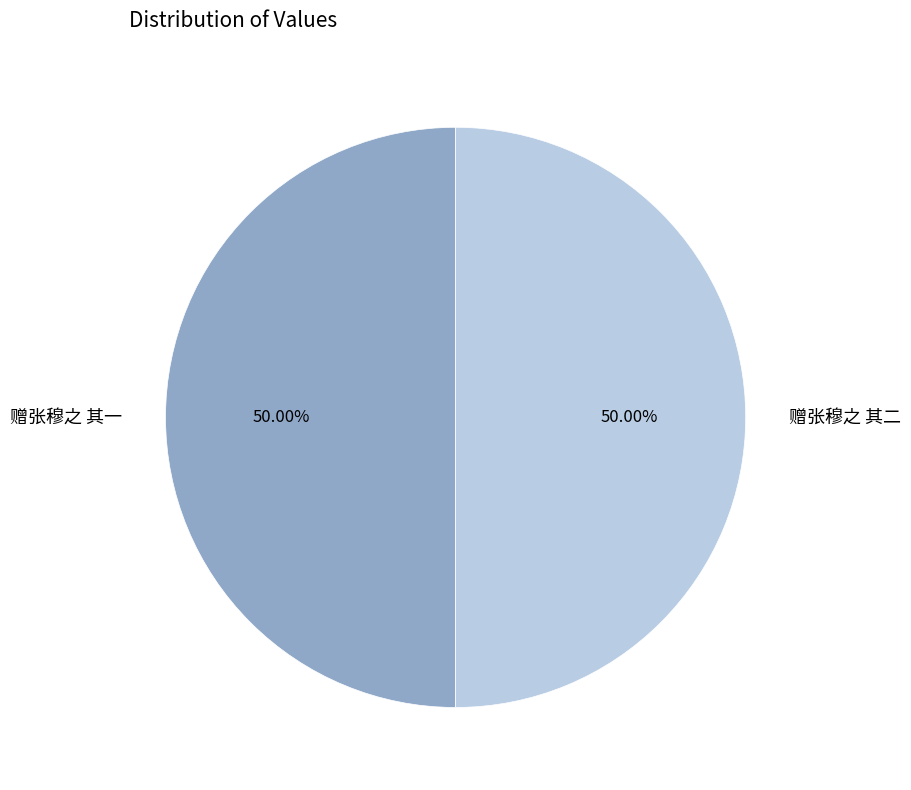

Which category accounts for the majority?

赠张穆之 其二